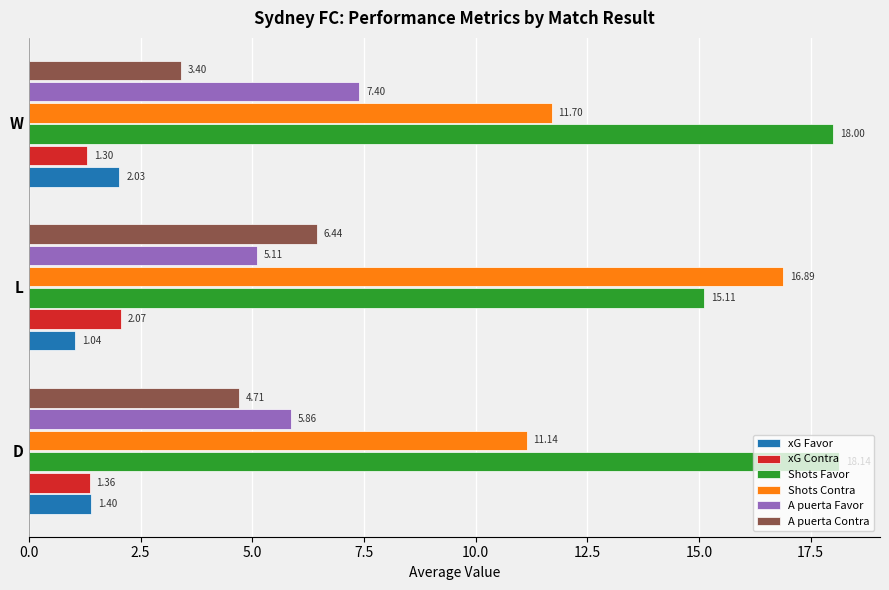

At which category is the sum across all series the highest?

L